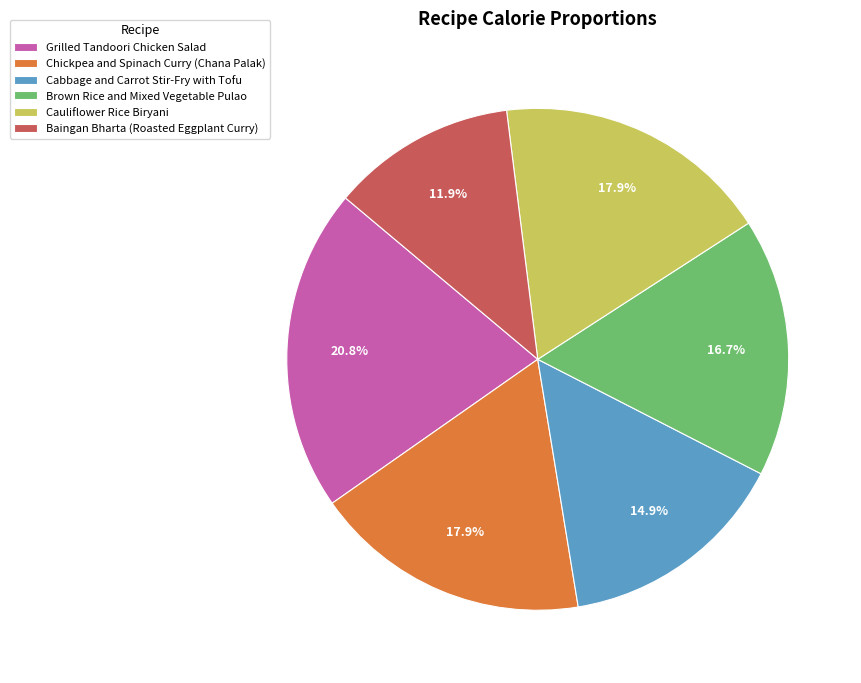

True or false: Baingan Bharta (Roasted Eggplant Curry) accounts for 17% of the total.

False